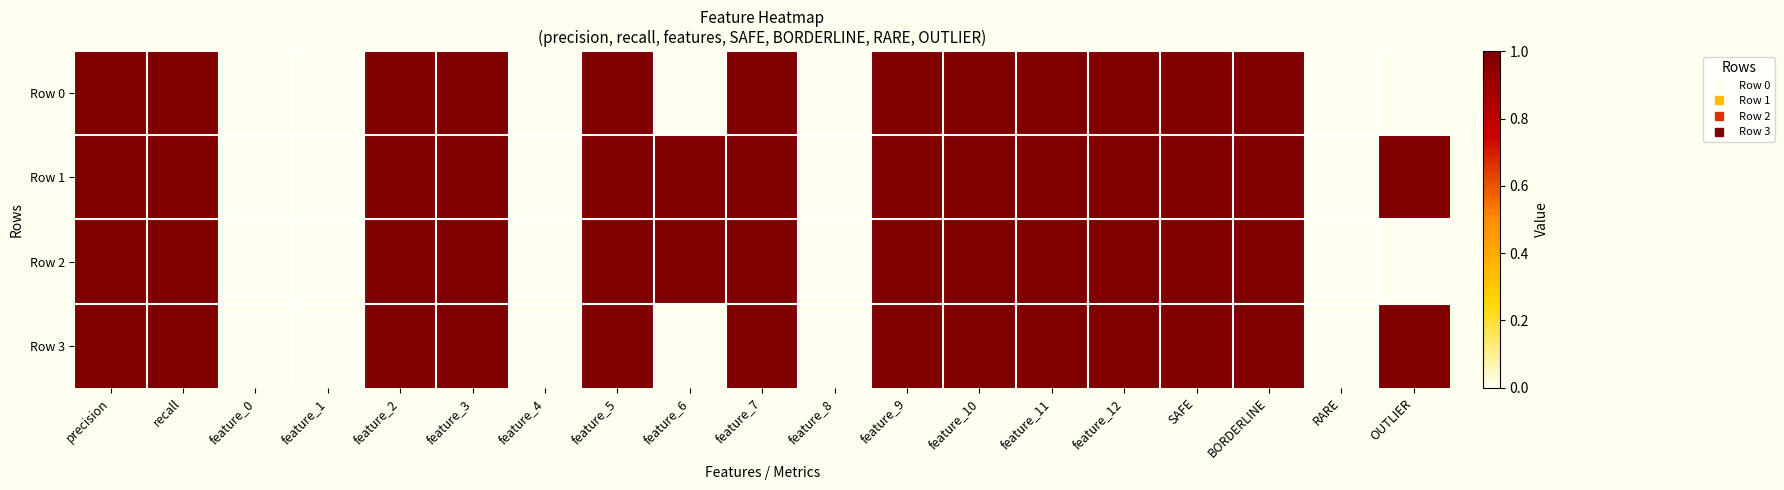

Which series has the widest spread of values?

Row 0